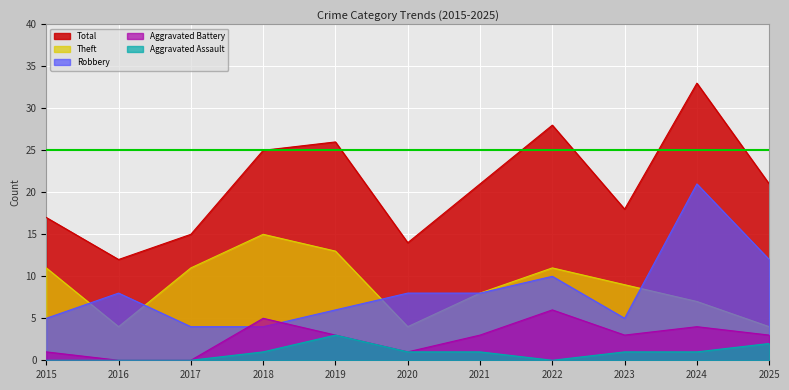

What is the difference between the maximum and minimum values in the Total series?

21